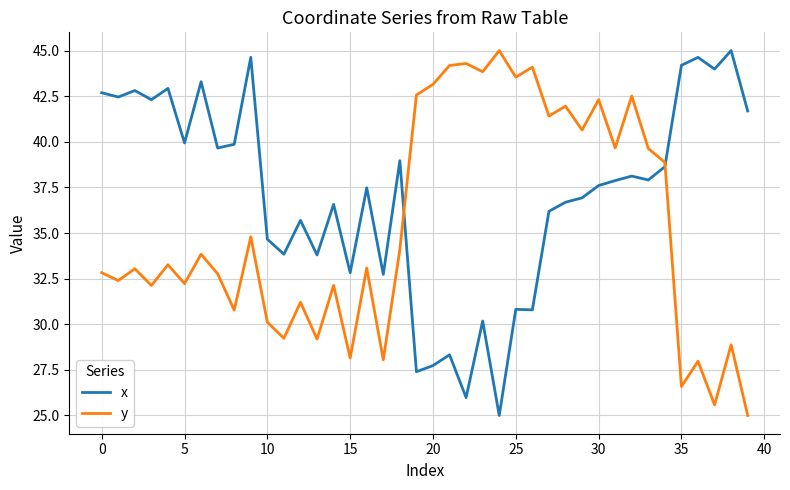

What are all the series names shown in the legend?

x, y